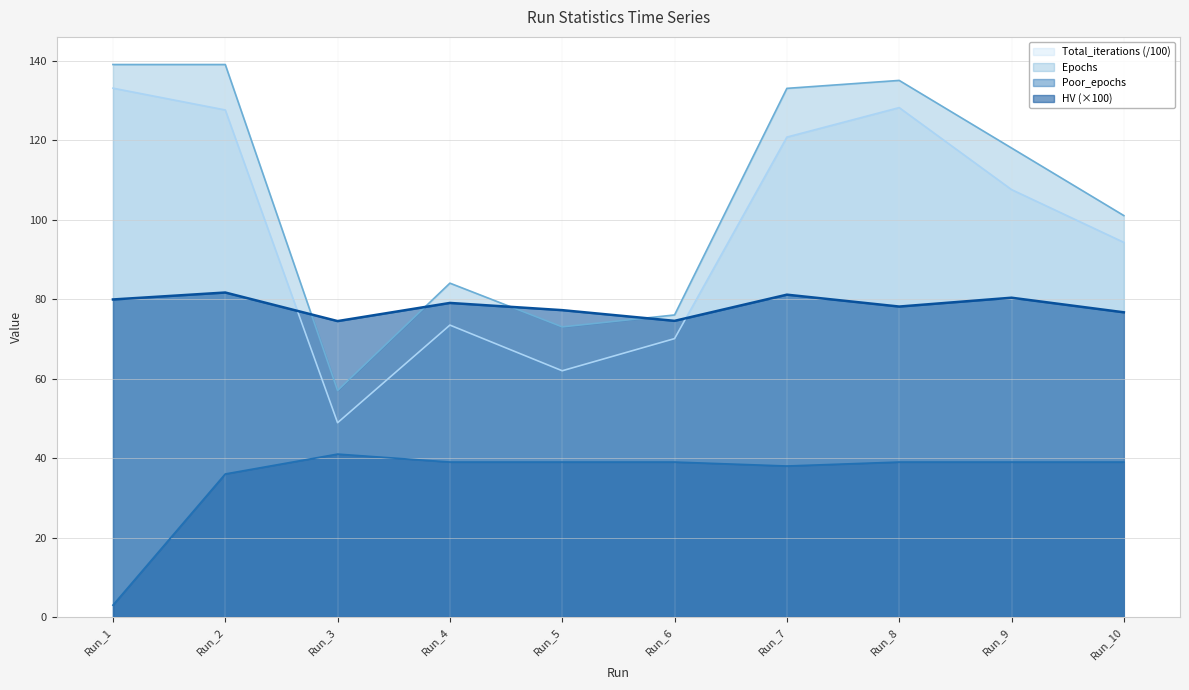

Where does the HV series first go above 79?

Run_1